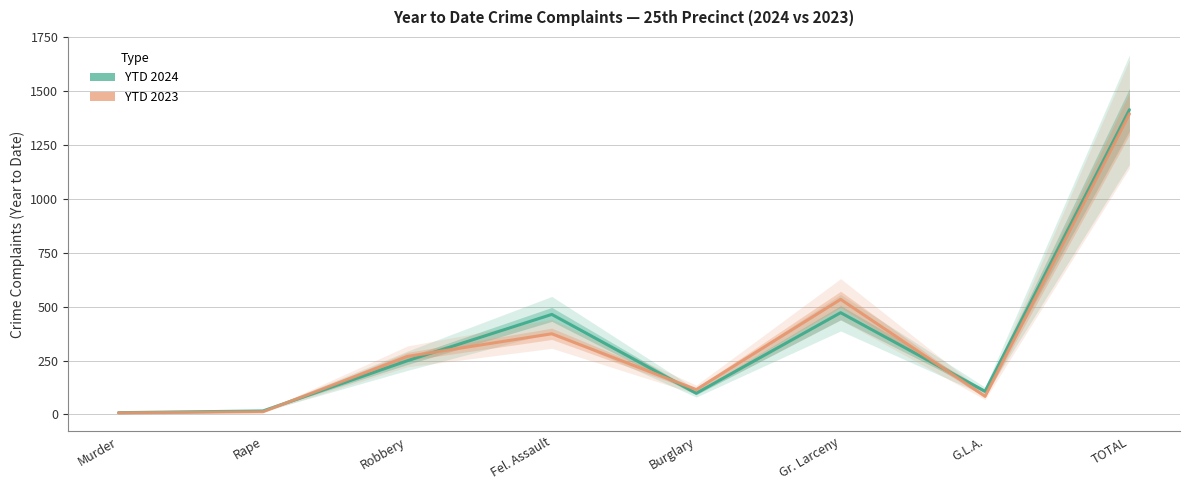

In YTD 2024, how many points are lower than both neighbors (excluding endpoints)?

2